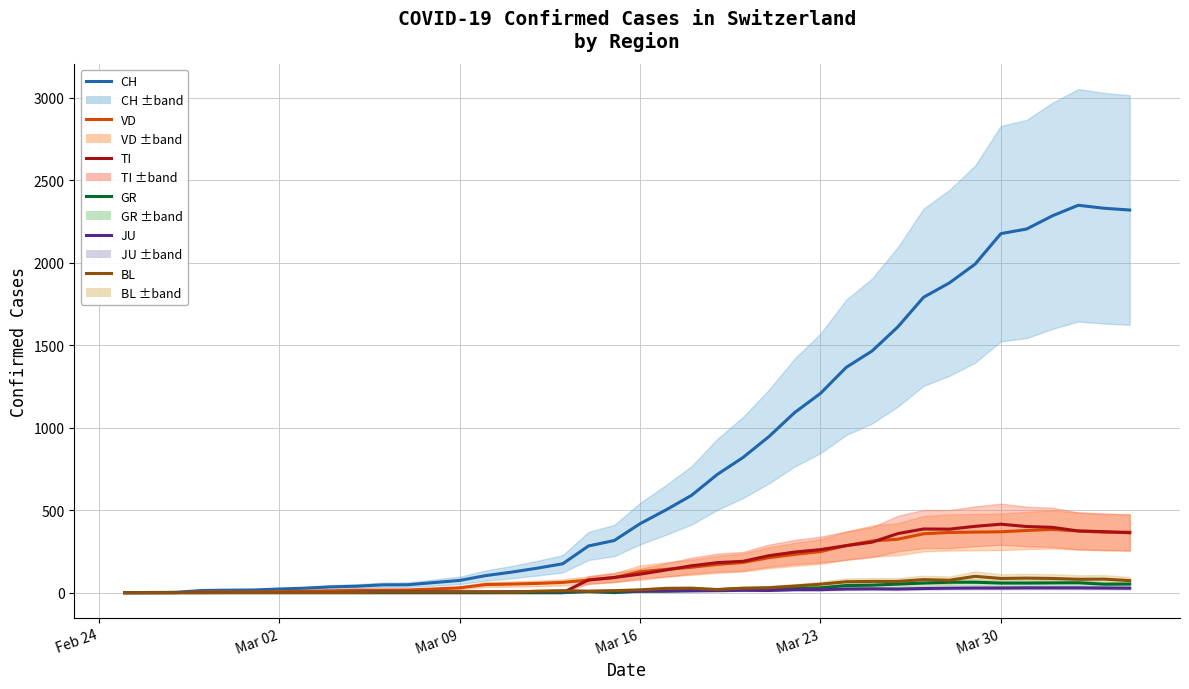

What are all the series names shown in the legend?

CH, VD, TI, GR, JU, BL